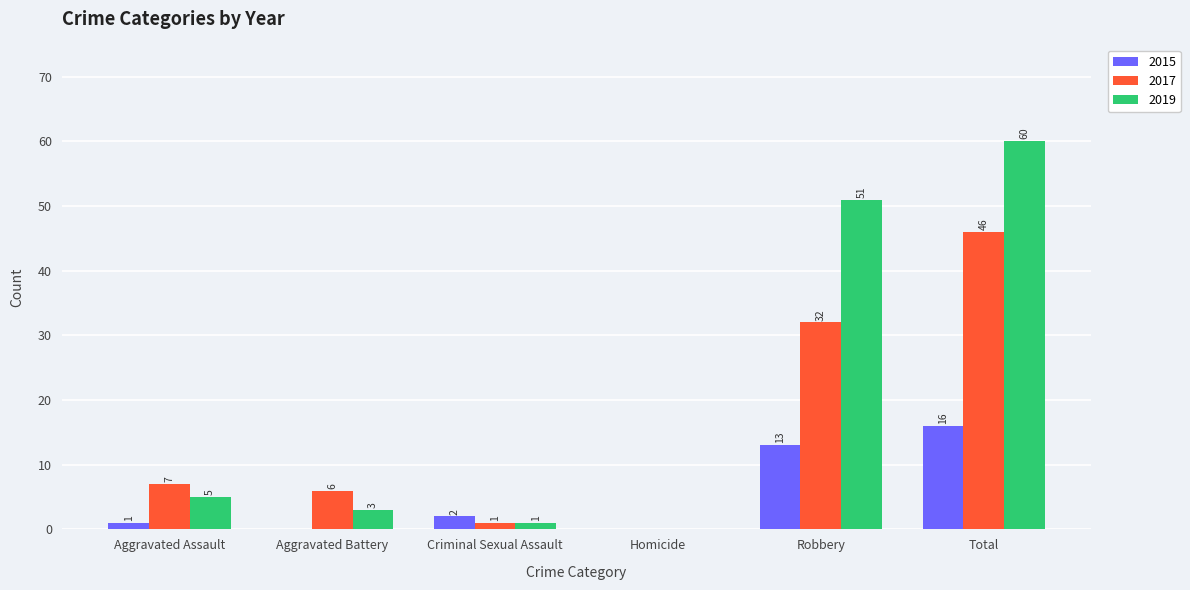

What is the highest value of the 2017 series?

46